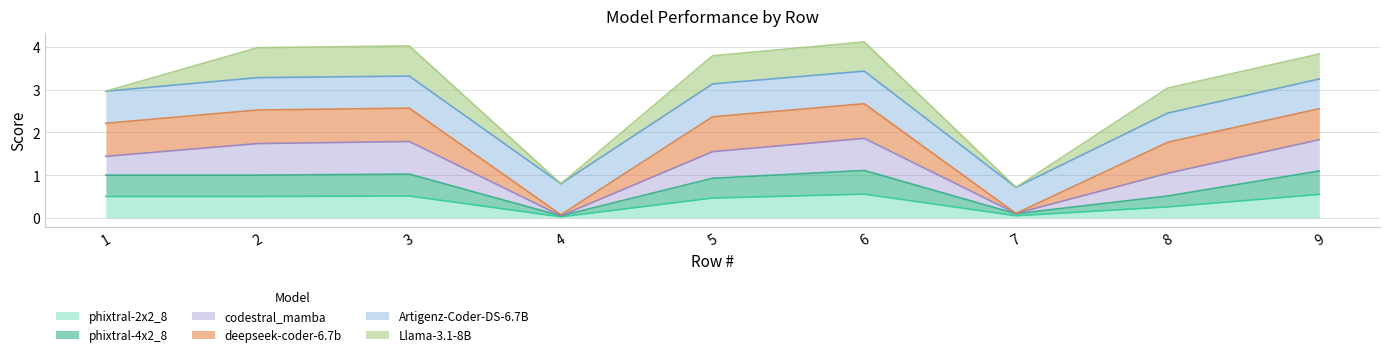

What is the greatest value displayed?

4.1